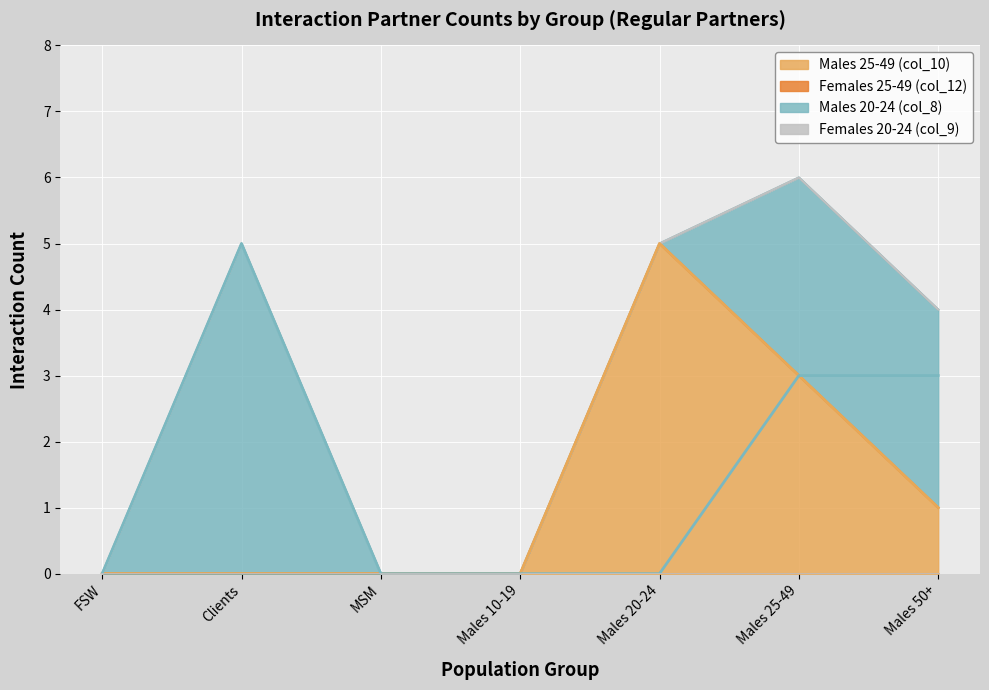

What is the sum of all Males 25-49 (col_10) values?

9